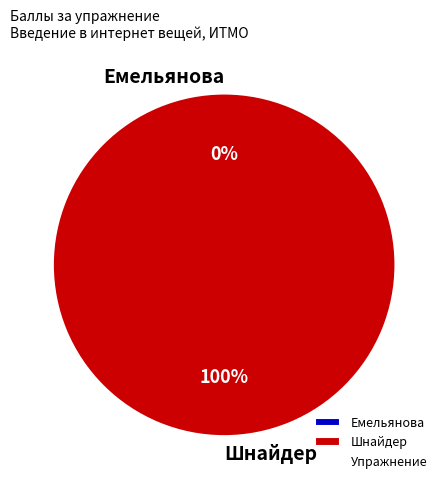

How many segments does this pie chart have?

2